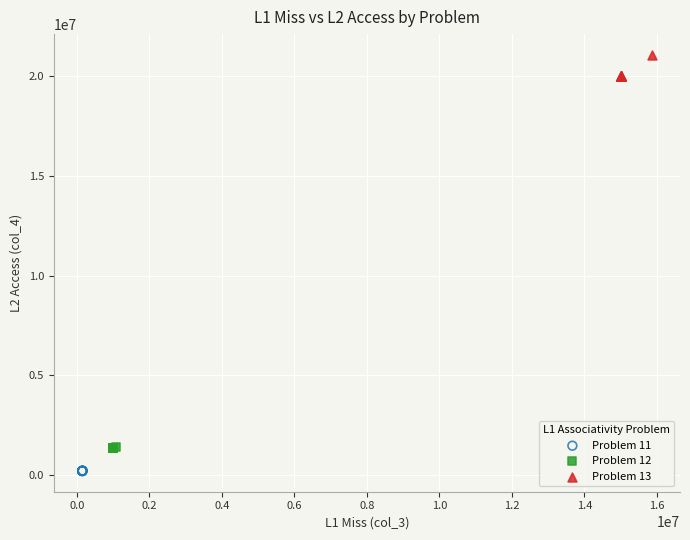

Which series has the widest spread of Y values?

Problem 13